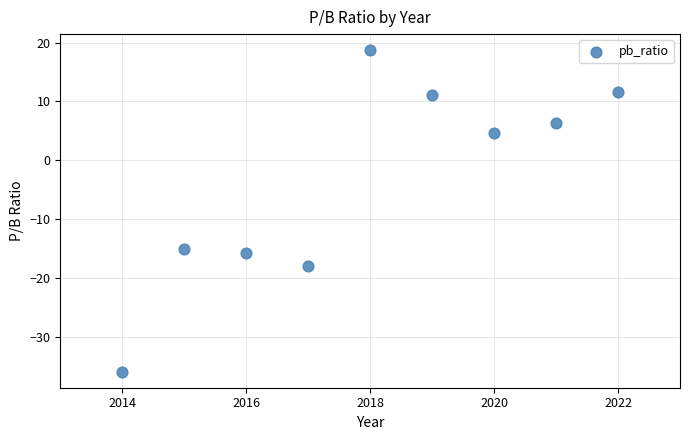

What is the average X value?

2018.0